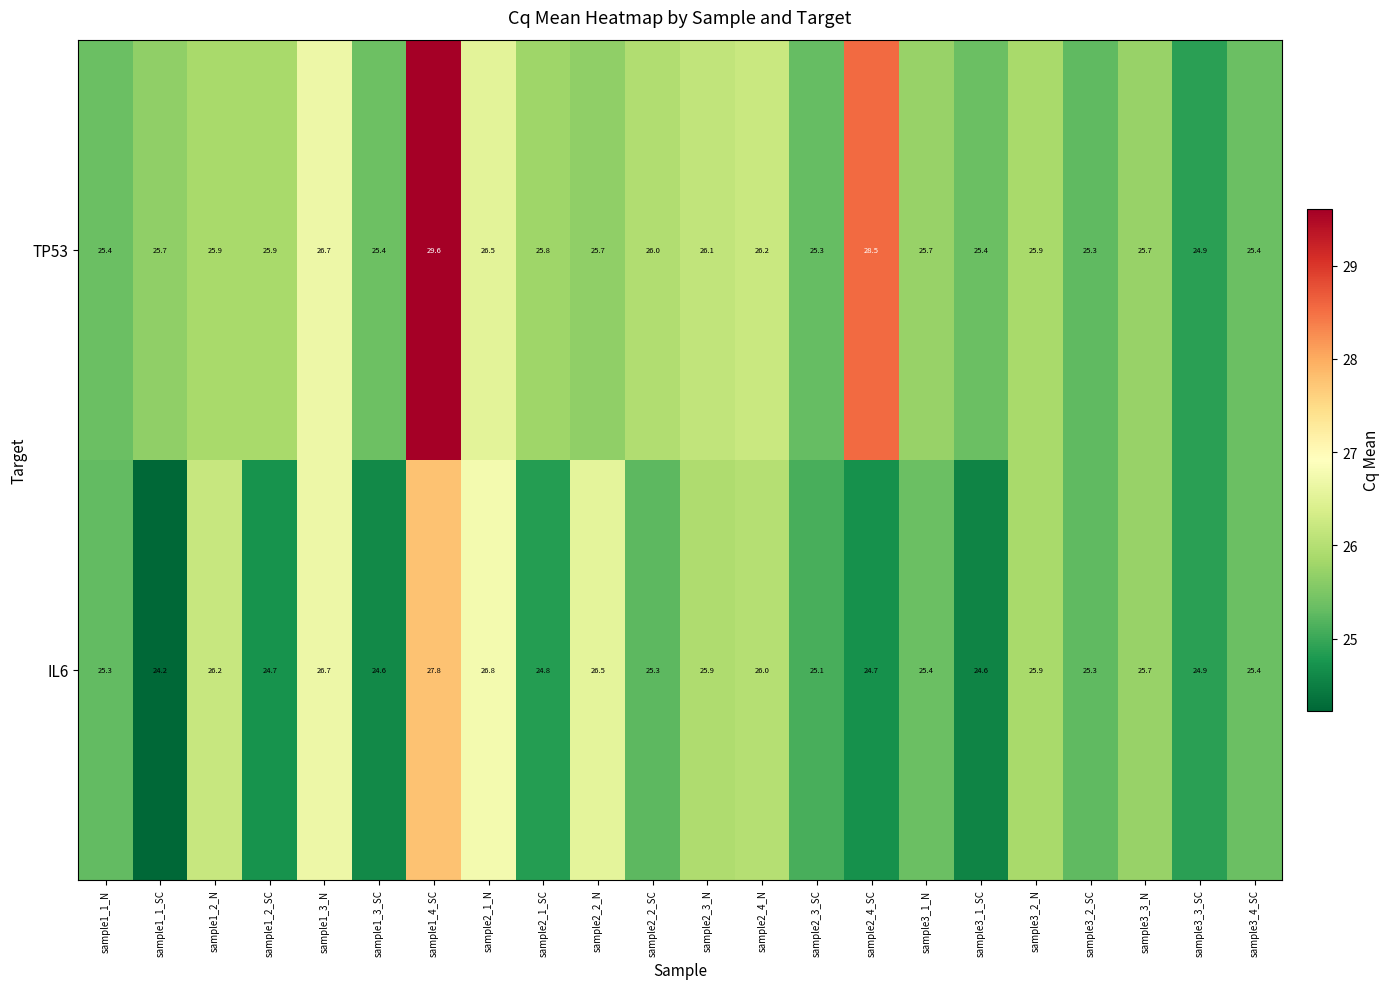

What is the sum of all IL6 values?

561.8